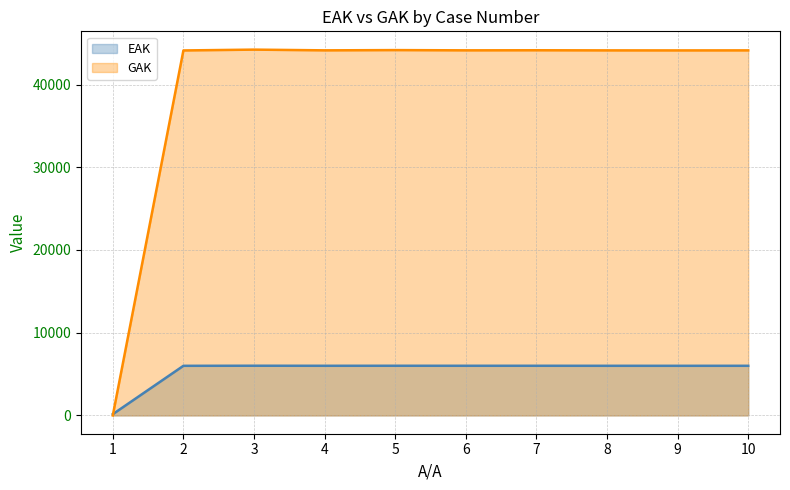

Where does the EAK series first go above 6002?

3